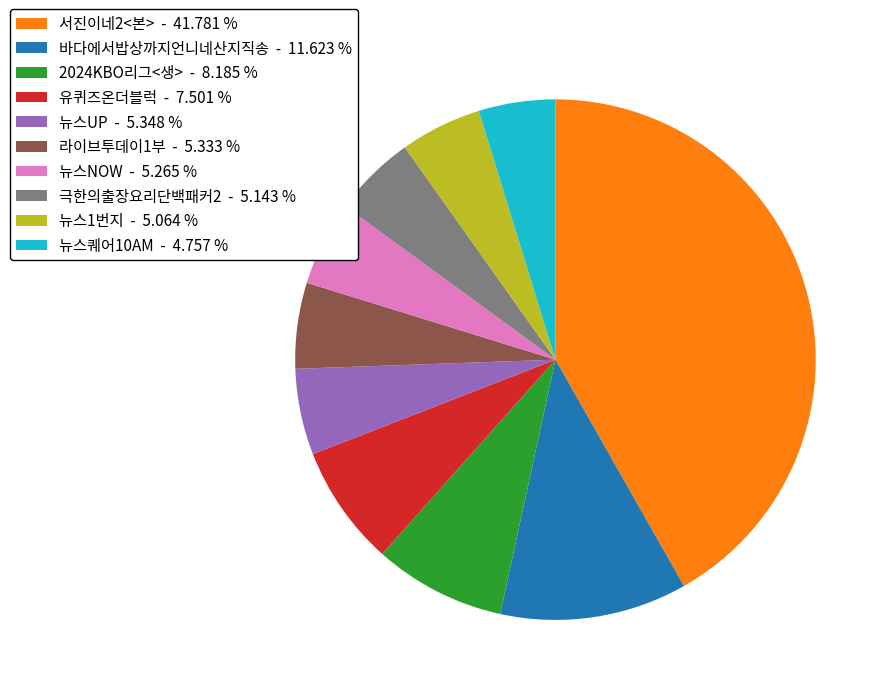

Do 뉴스UP and 뉴스퀘어10AM together represent more than half of the pie?

No